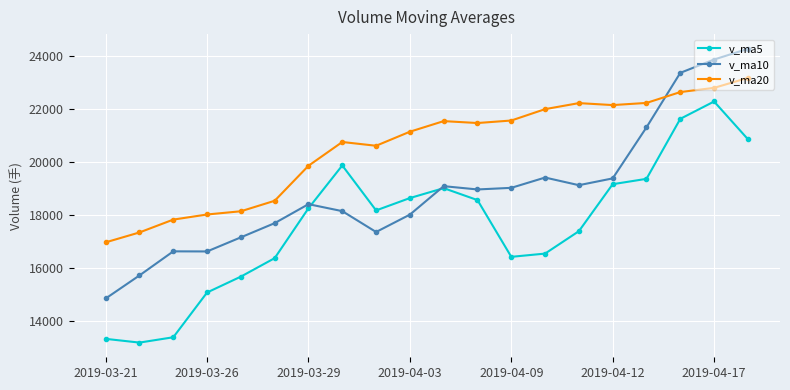

What is the value of the v_ma20 point at the 10th from the left?

21140.6